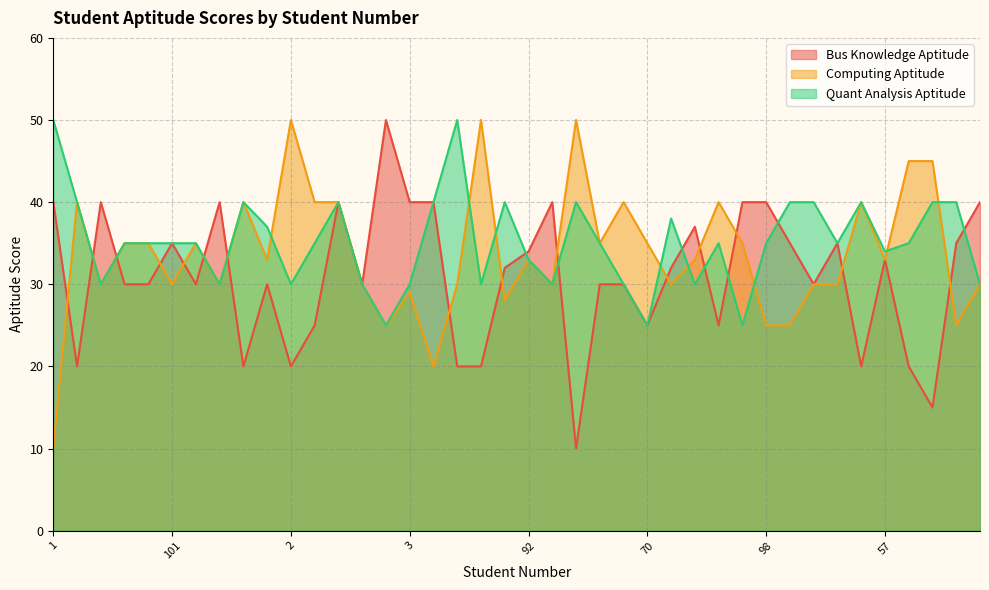

List the labels in order of Bus Knowledge Aptitude value, smallest first.

5, 27, 80, 66, 2, 100, 31, 7, 8, 85, 70, 15, 9, 62, 51, 20, 88, 54, 36, 53, 93, 79, 57, 92, 101, 95, 96, 23, 6, 1, 63, 10, 21, 3, 67, 4, 68, 98, 40, 33